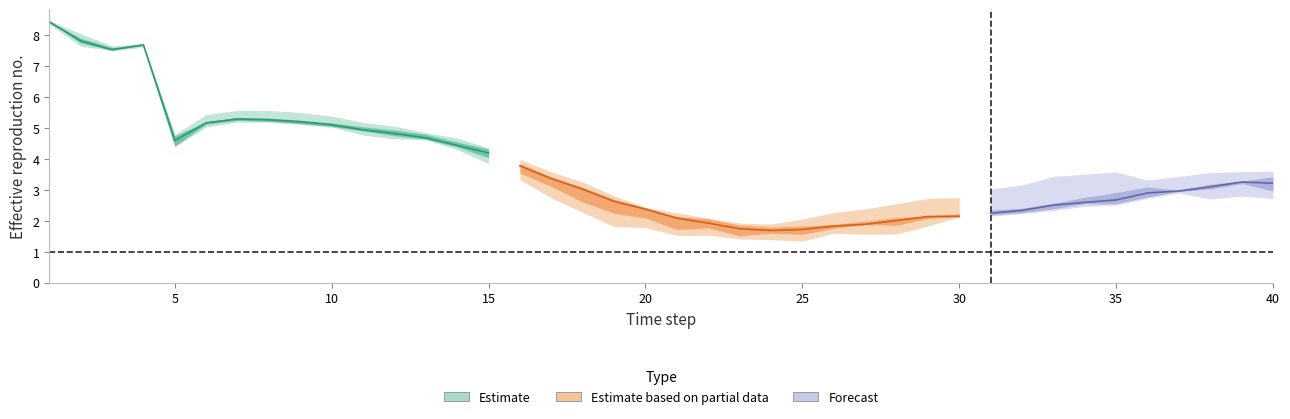

What is the sum of the sim2 values at 5 and 13?

9.1